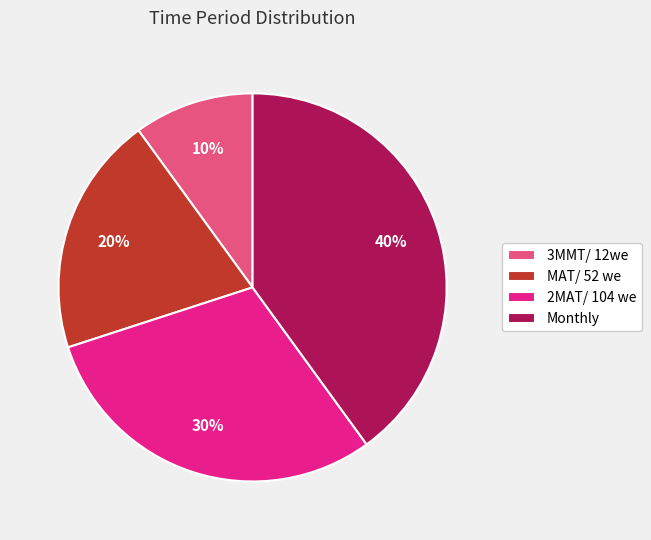

Is the sum of MAT/ 52 we and 3MMT/ 12we greater than half?

No